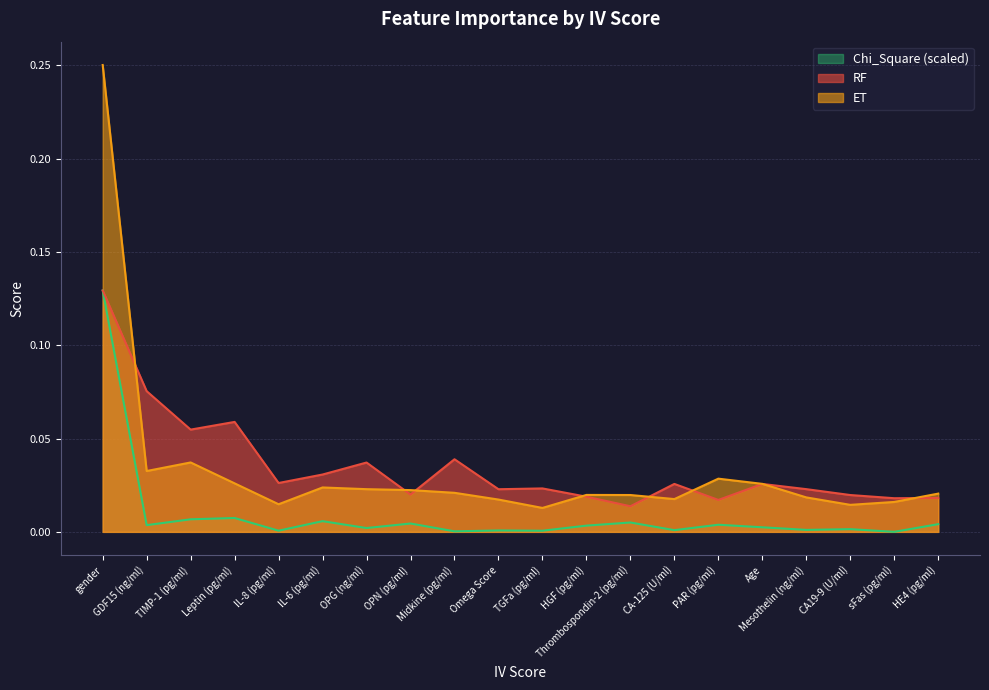

The ET series shows 0.0 at HE4 (pg/ml). True or false?

False